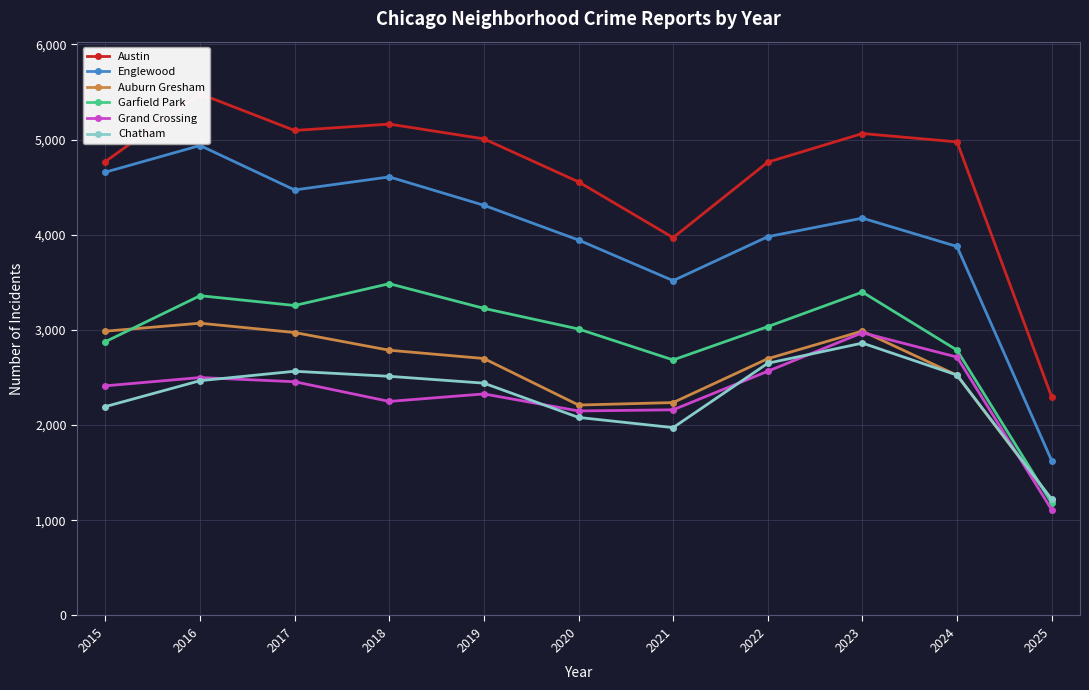

Reading right to left, list all the values displayed in this chart.

Austin: 2298	4976	5064	4763	3970	4556	5008	5163	5096	5481	4770
Englewood: 1628	3877	4175	3980	3518	3945	4310	4608	4471	4938	4658
Auburn Gresham: 1215	2524	2988	2698	2237	2211	2700	2787	2973	3071	2987
Garfield Park: 1182	2788	3398	3035	2685	3010	3227	3486	3257	3360	2877
Grand Crossing: 1112	2715	2971	2566	2161	2149	2328	2249	2456	2500	2413
Chatham: 1223	2526	2862	2650	1974	2081	2441	2513	2566	2467	2195